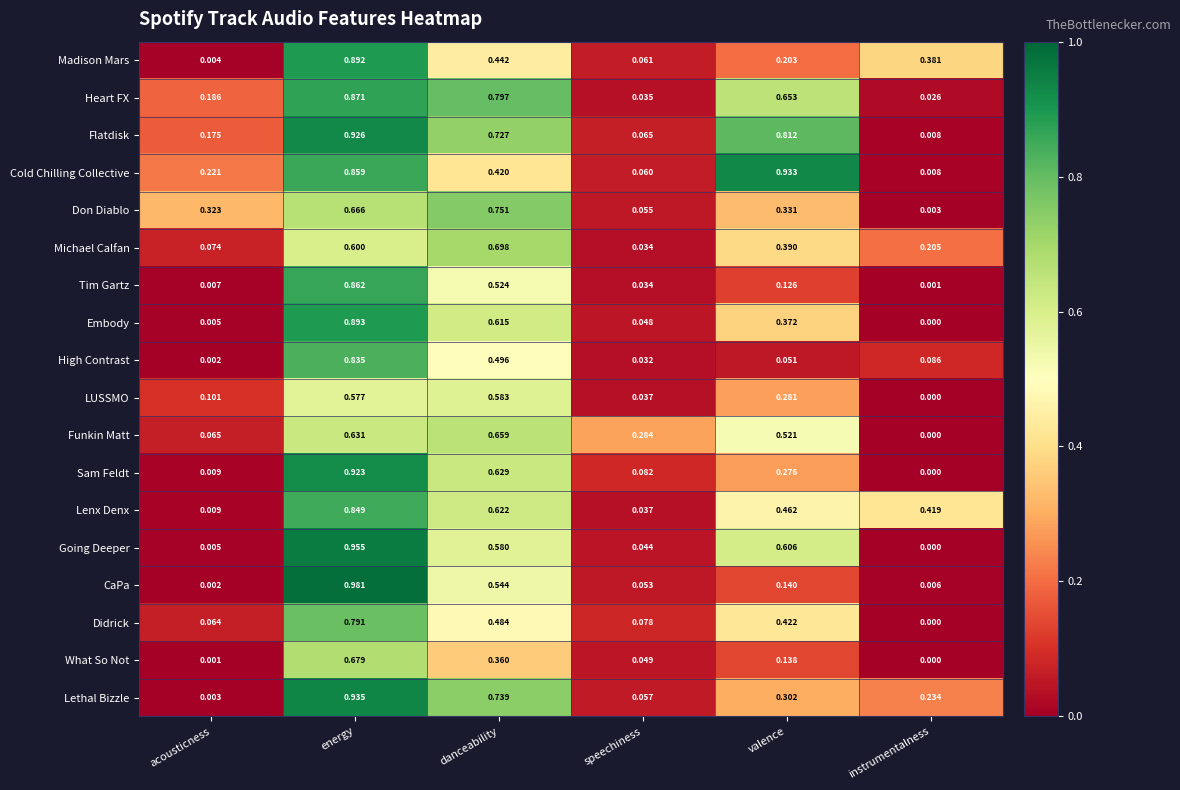

Between acousticness and energy, which series saw the biggest shift?

CaPa